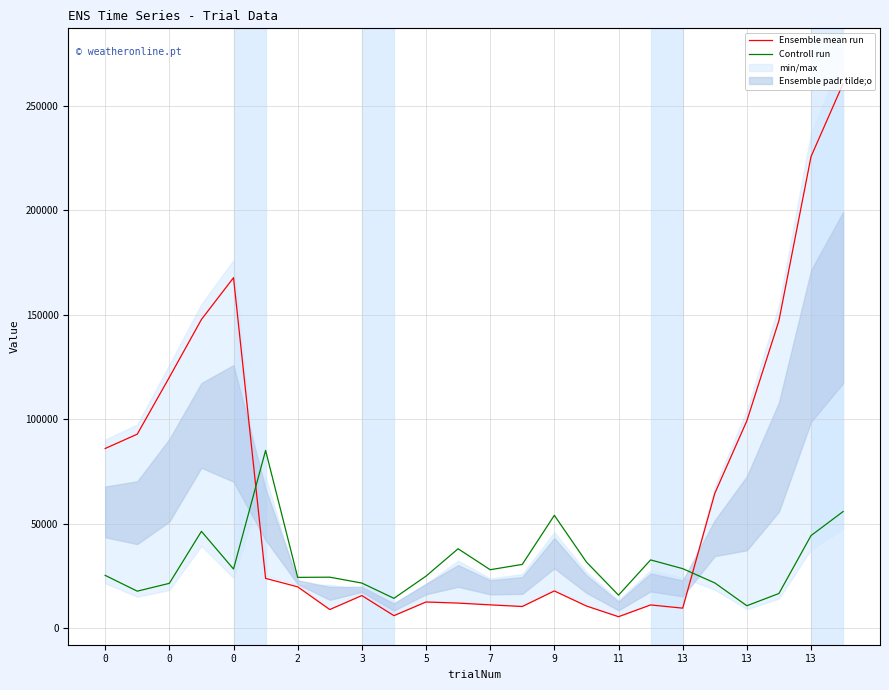

What is the difference between the maximum and second lowest values in the Controll run series?

70779.6